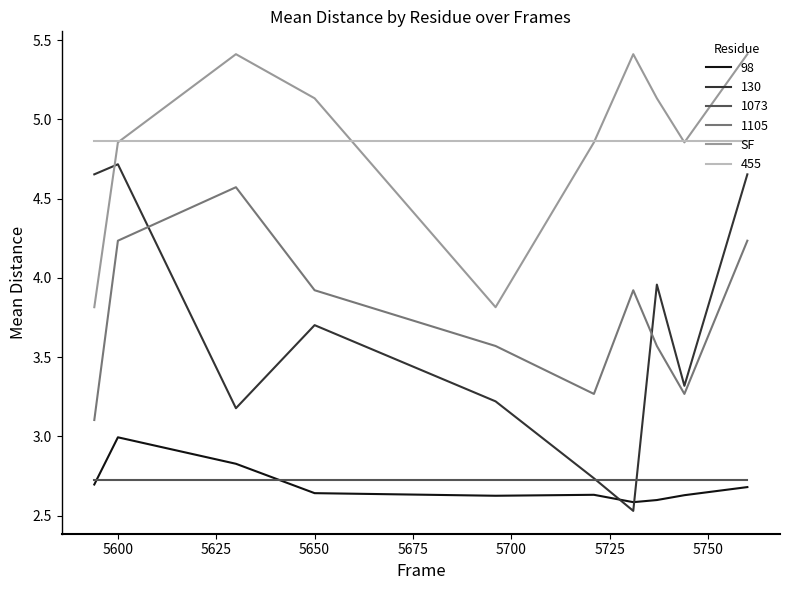

How many lines are shown in the chart?

6